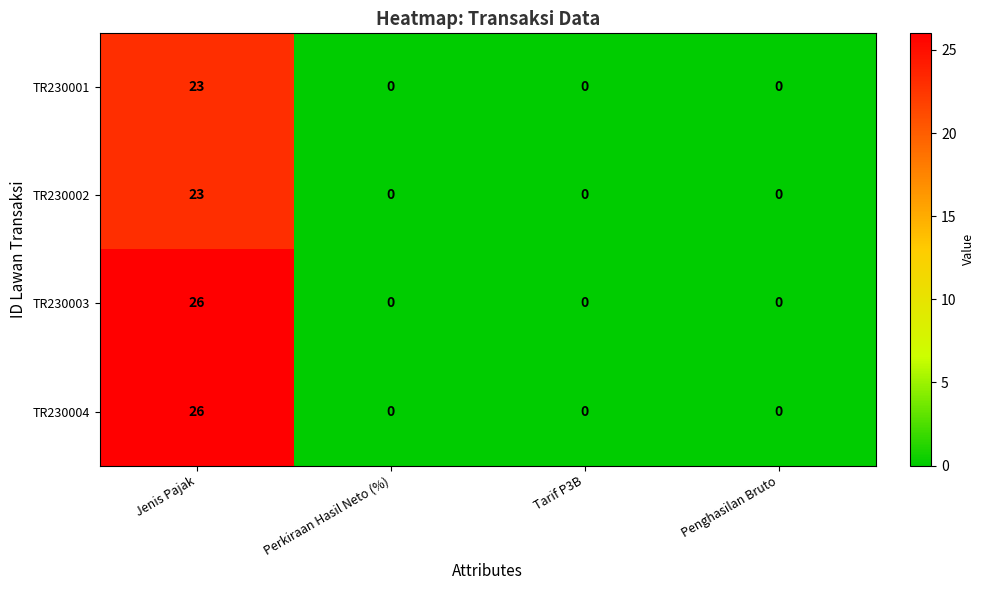

How many series are shown in this chart?

4